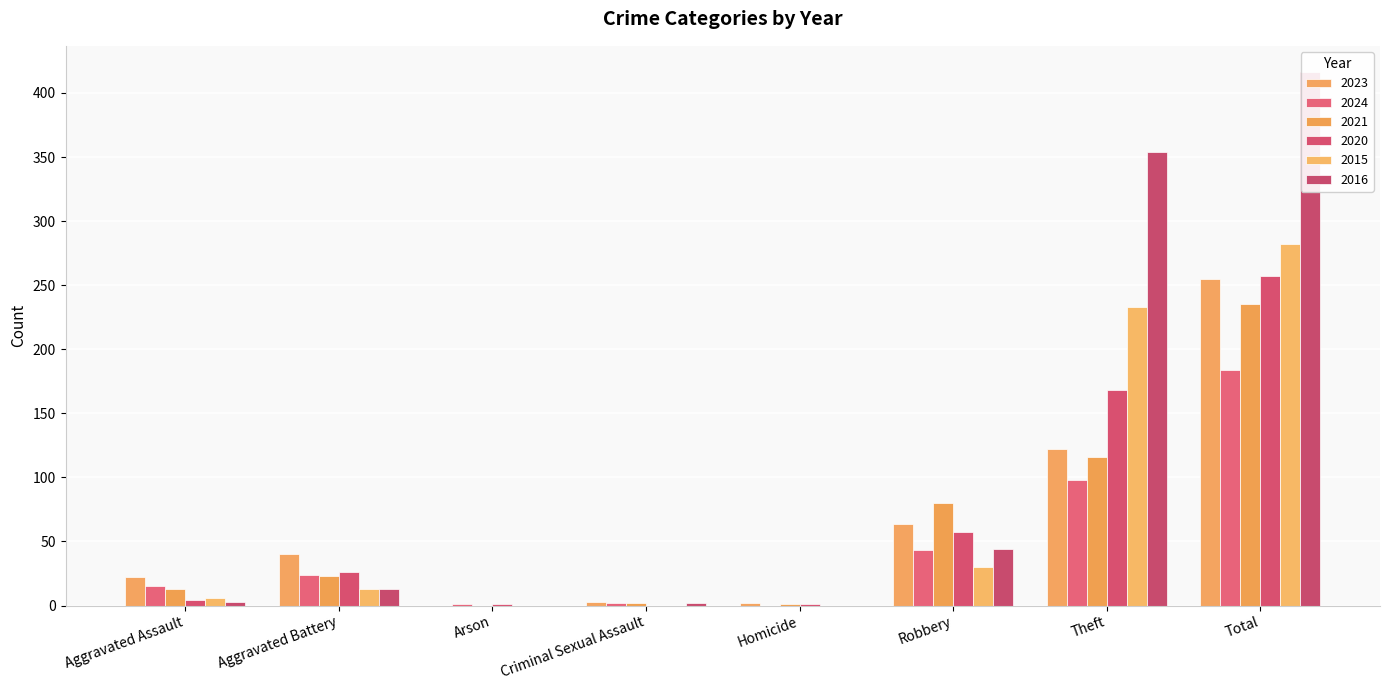

At which category does the chart reach its peak across all series?

Total